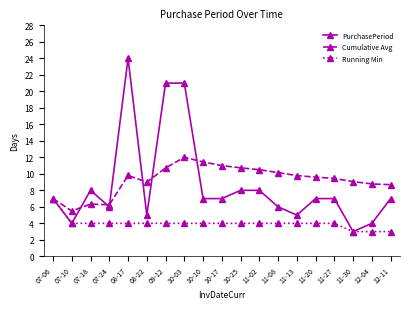

Rank the series by their maximum value, from lowest to highest.

Running Min, Cumulative Avg, PurchasePeriod